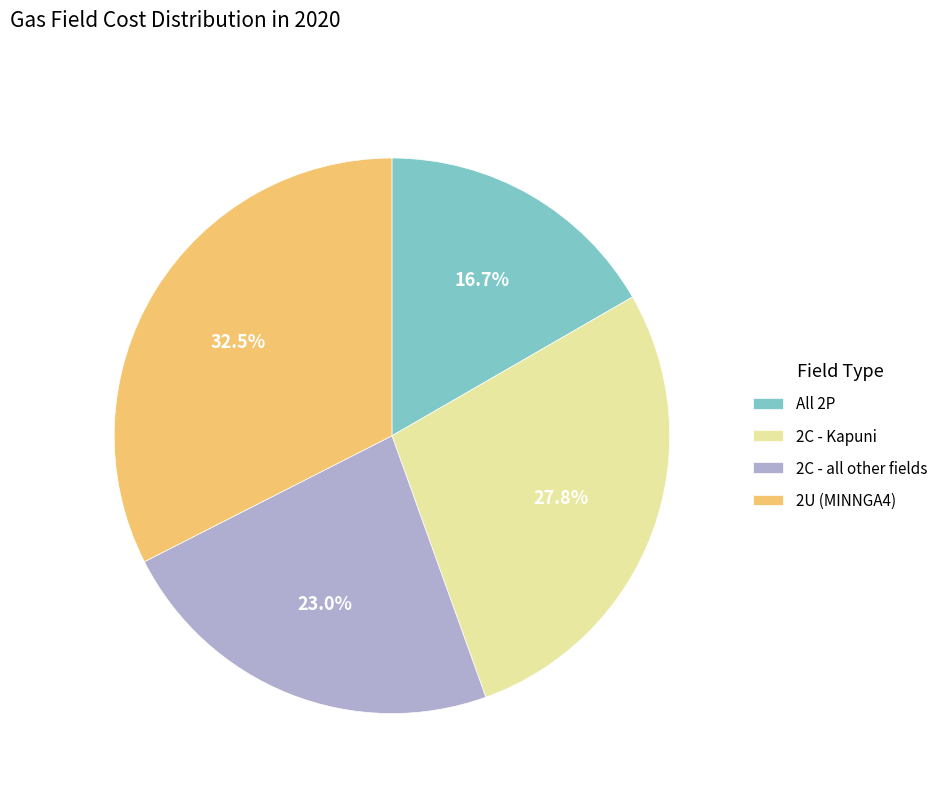

Which category has the biggest portion of the pie?

2U (MINNGA4)